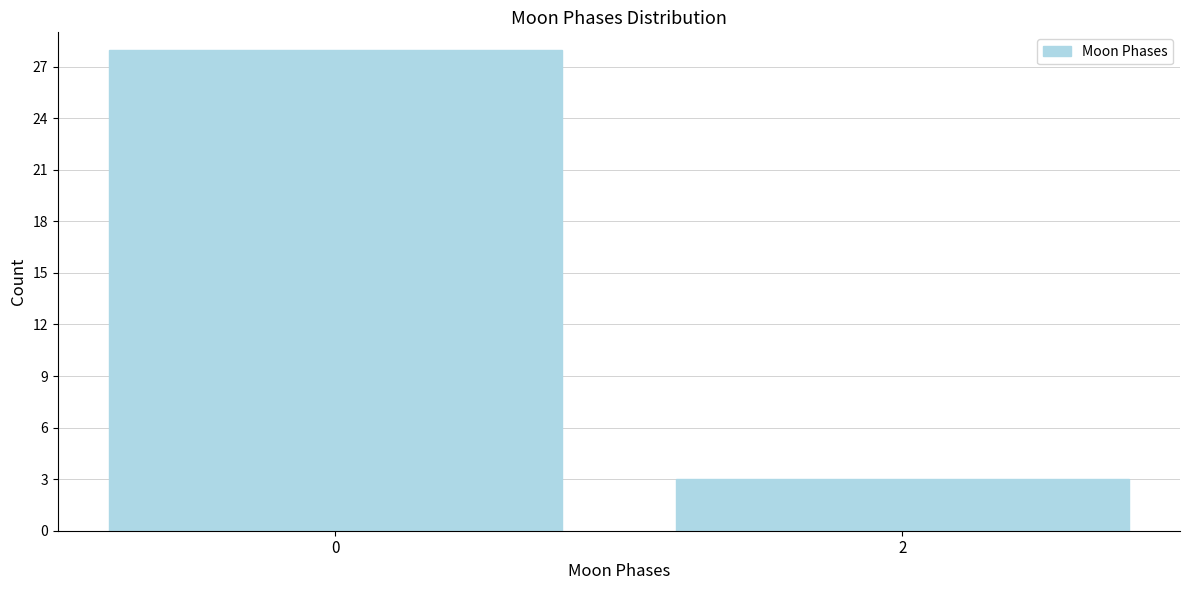

Reading right to left, list all the values displayed in this chart.

2=3	0=28